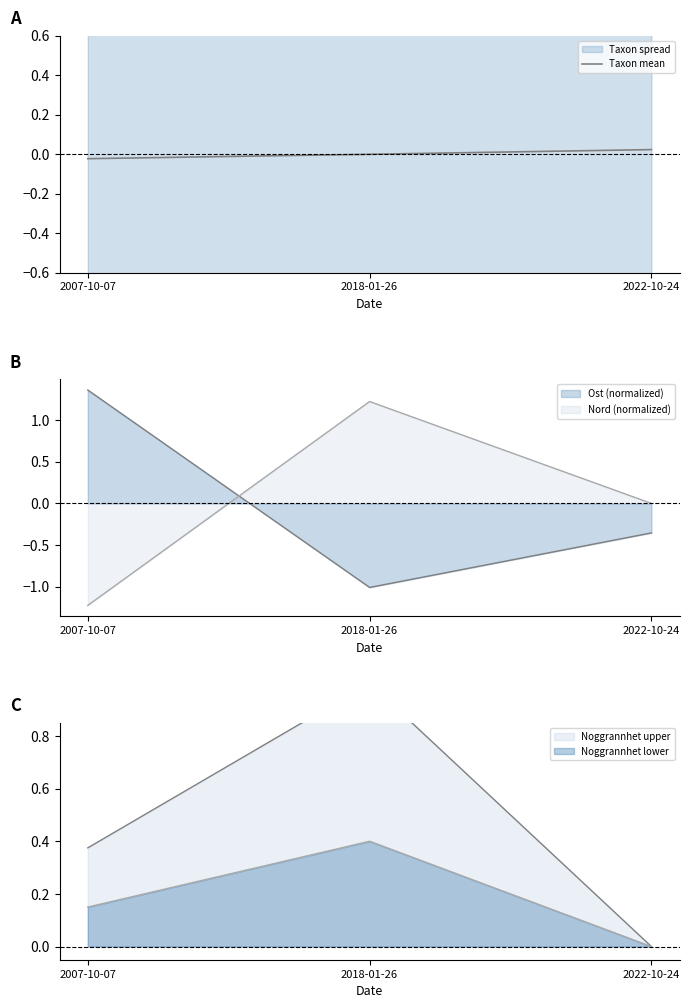

Which has a higher value, 2007-10-07 or 2022-10-24?

2022-10-24